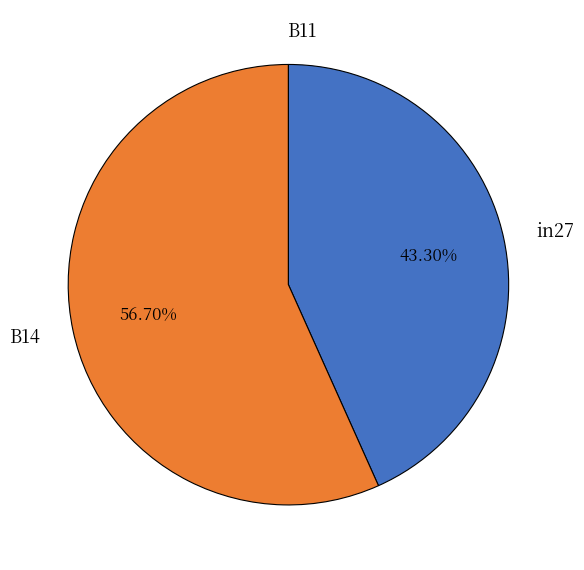

To the nearest percent, what is the difference between the largest and smallest slice percentages?

57%